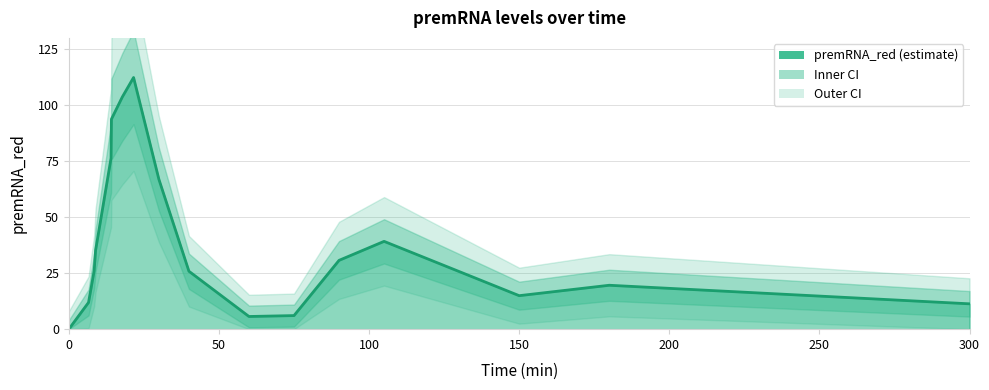

How many values are below 26?

8